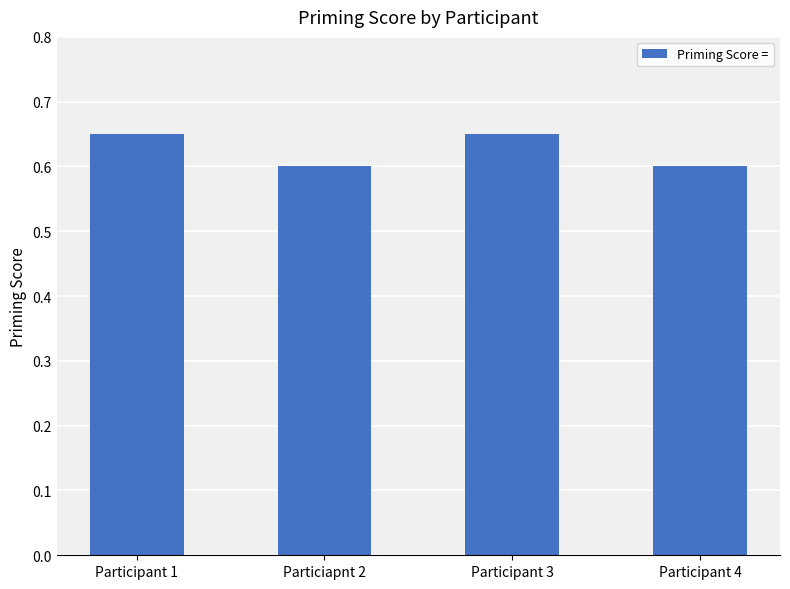

Count the number of categories in the chart.

4